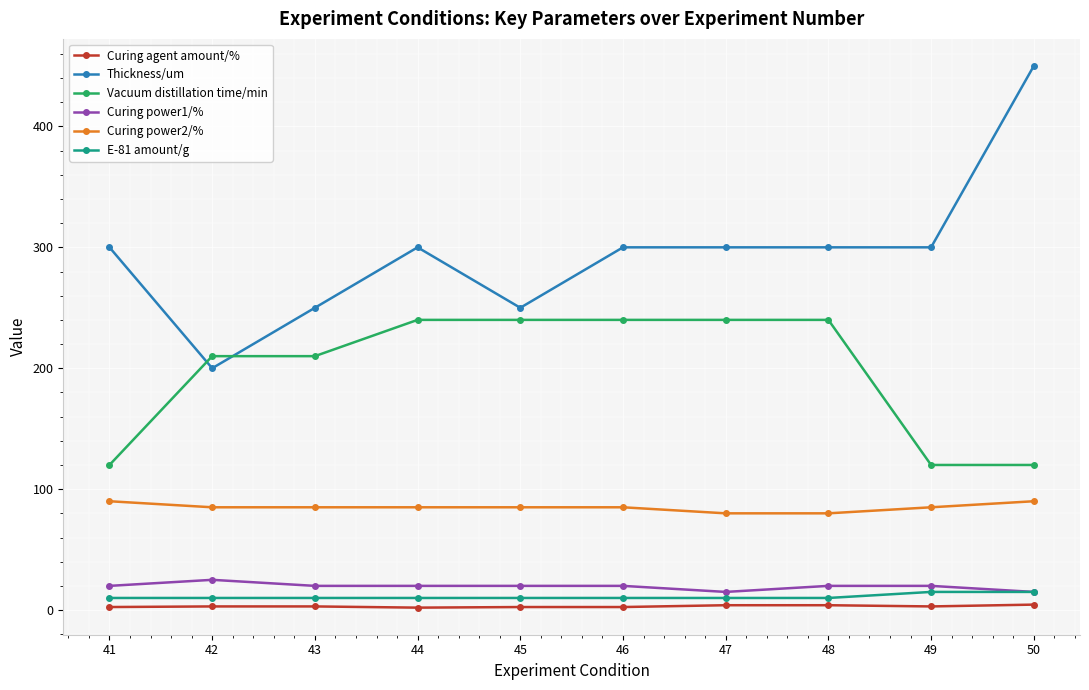

What is the average value of the Vacuum distillation time/min series?

198.0